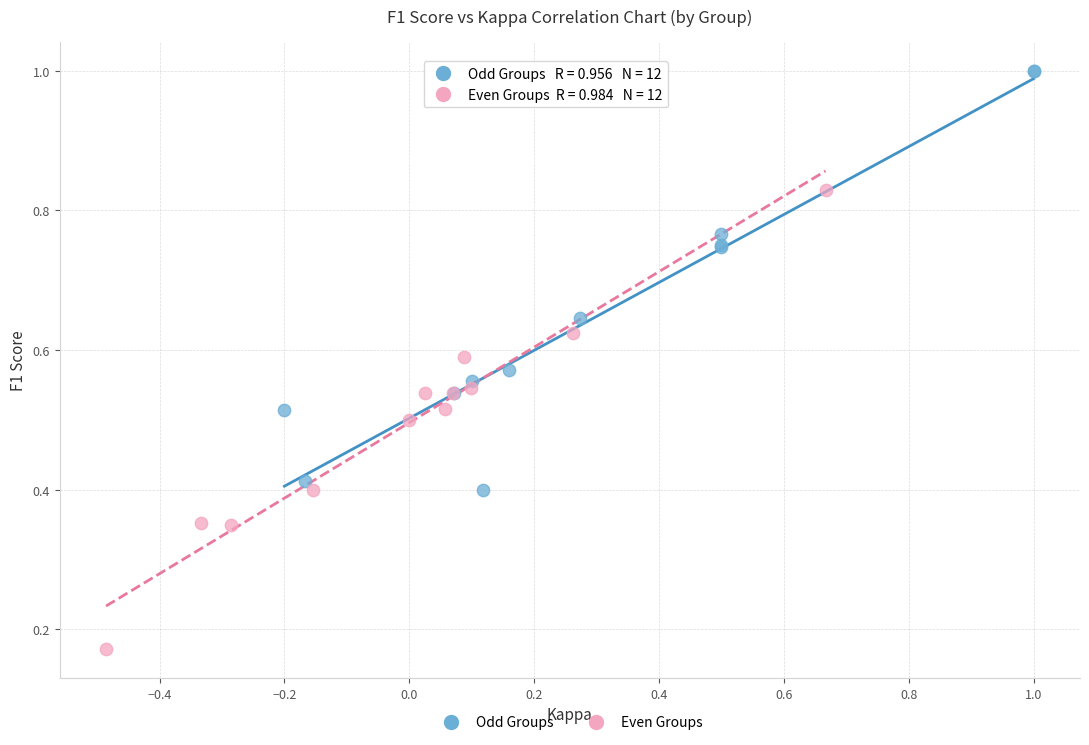

Which series has the widest spread of Y values?

Even Groups